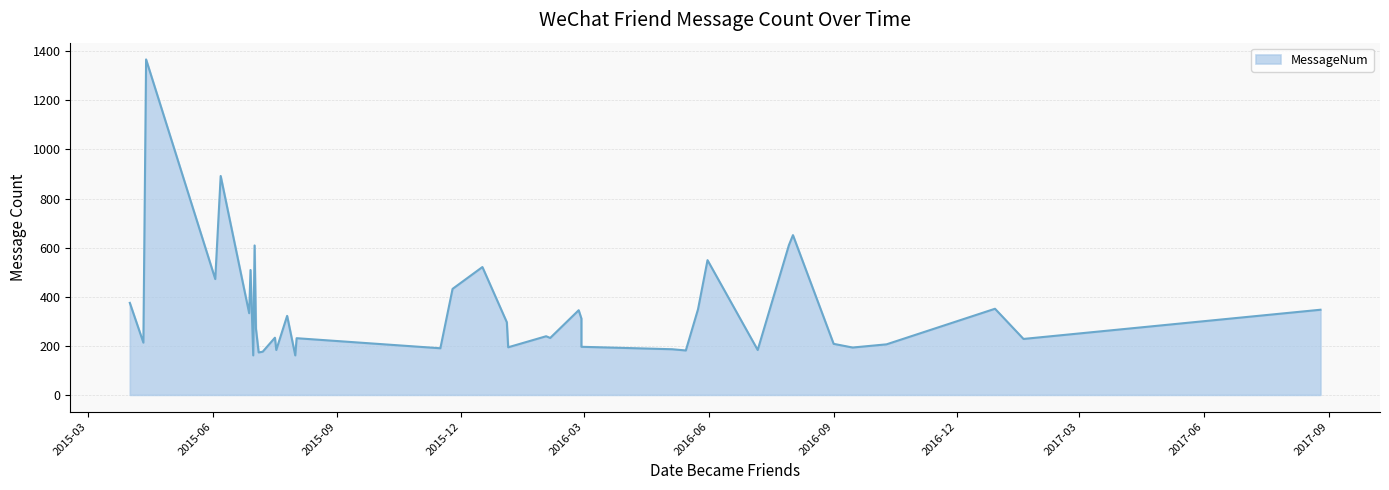

What is the smallest value displayed?

161